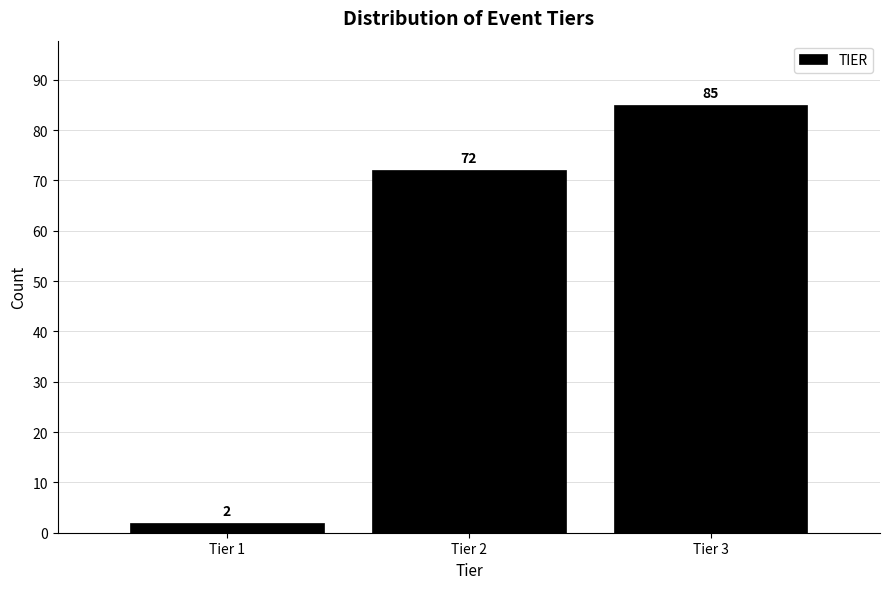

Reading left to right, list all the values displayed in this chart.

Tier 1=2	Tier 2=72	Tier 3=85